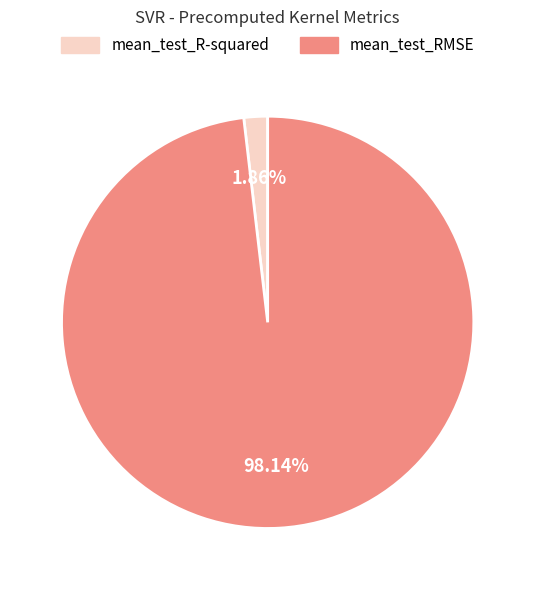

Is there a majority slice in this chart?

Yes